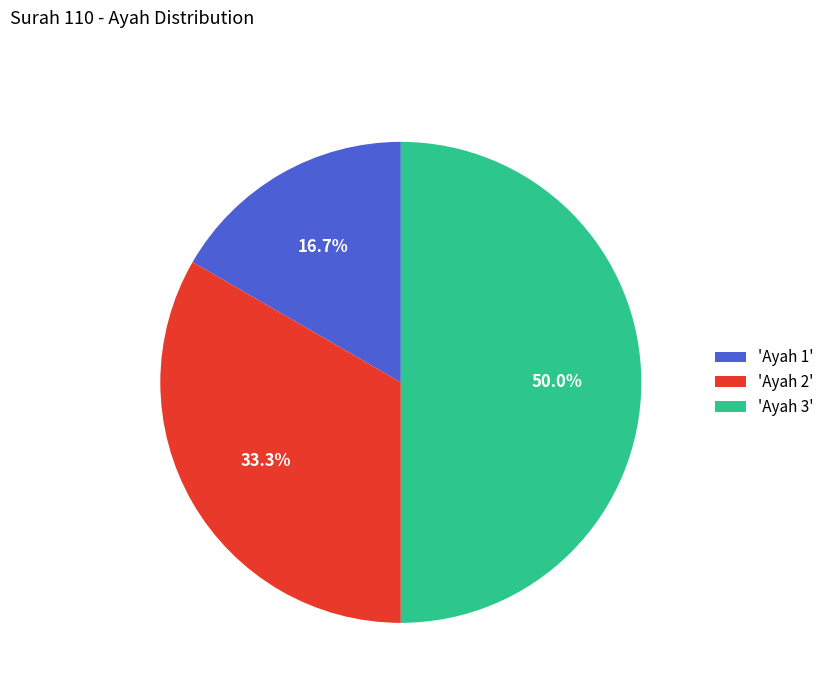

What percentage is NOT represented by 'Ayah 3'?

50.0%